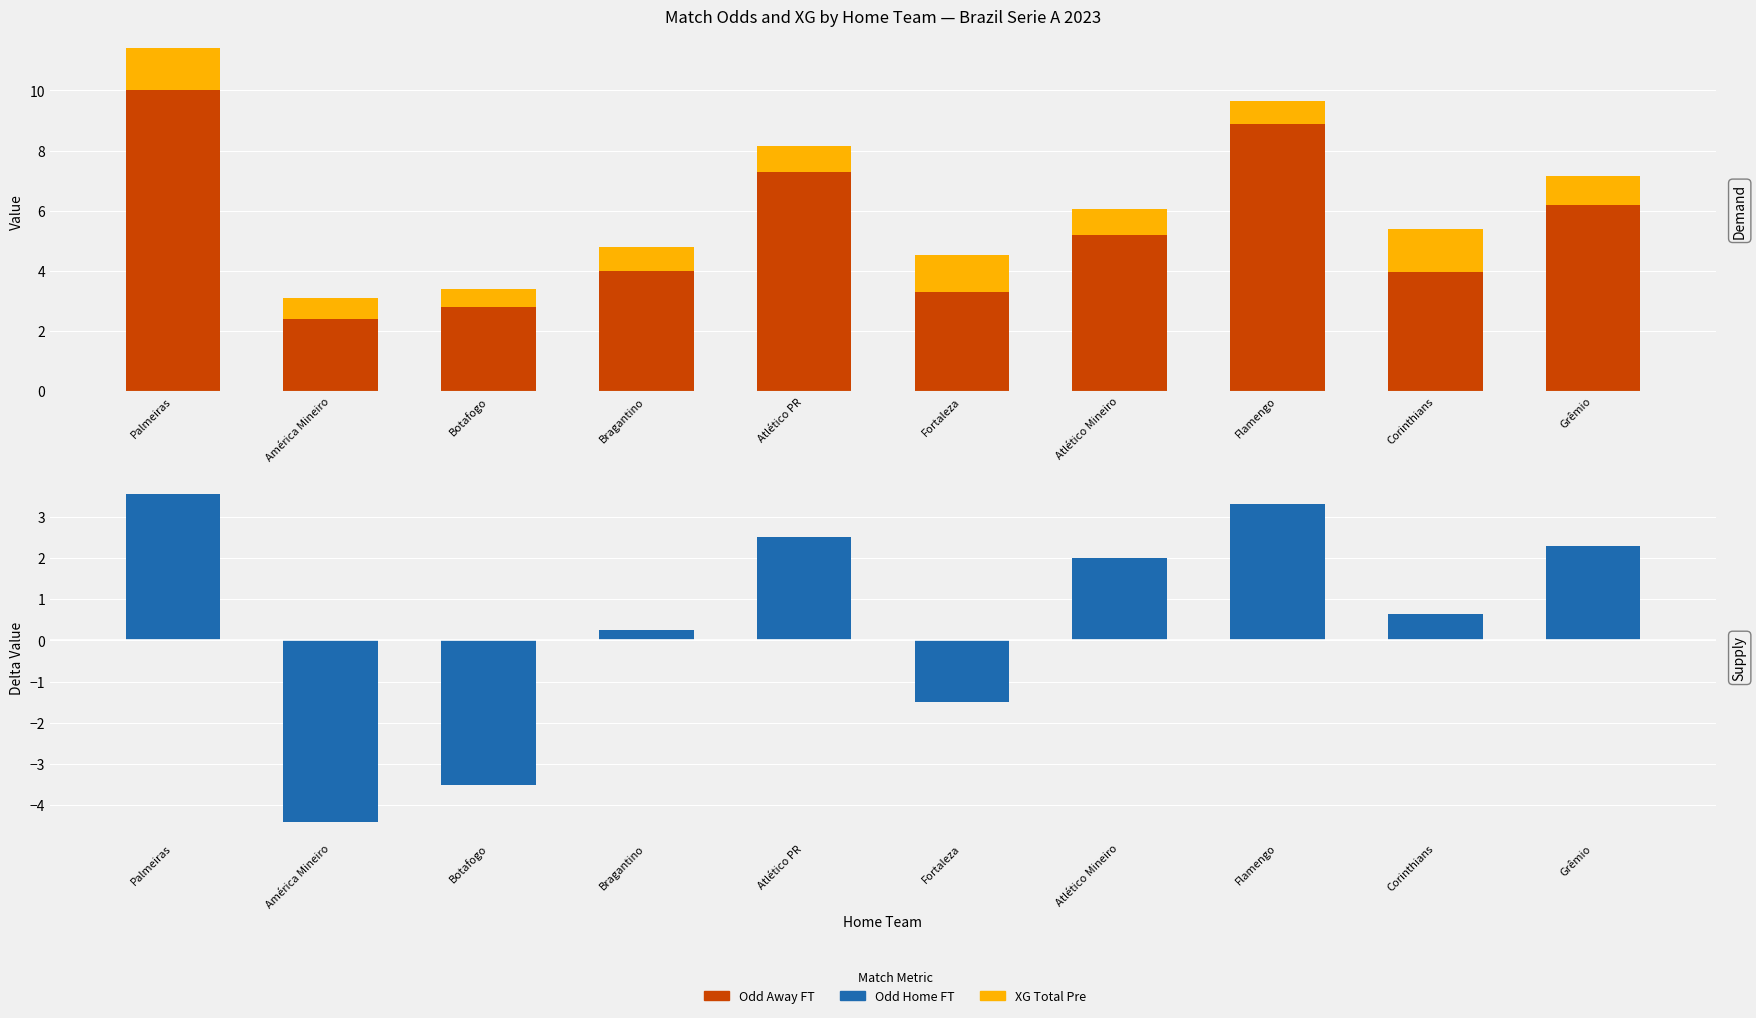

The value of XG Total Pre at Palmeiras is 1.4. True or false?

True